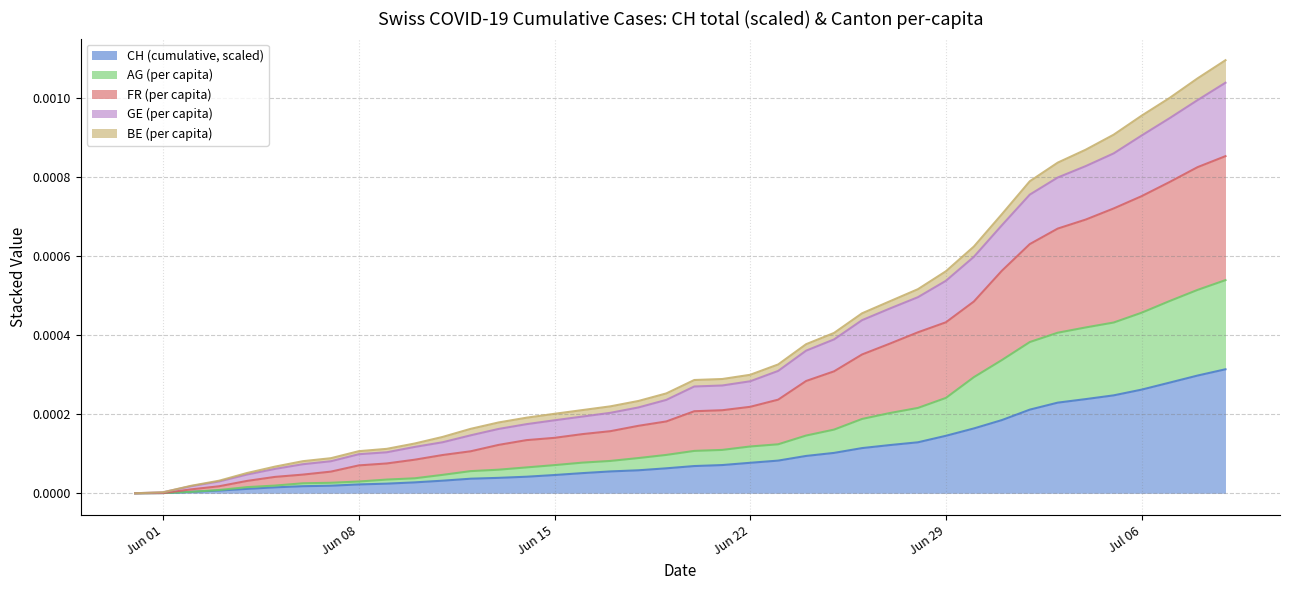

What are all the series names shown in the legend?

CH (cumulative, scaled), AG (per capita), FR (per capita), GE (per capita), BE (per capita)